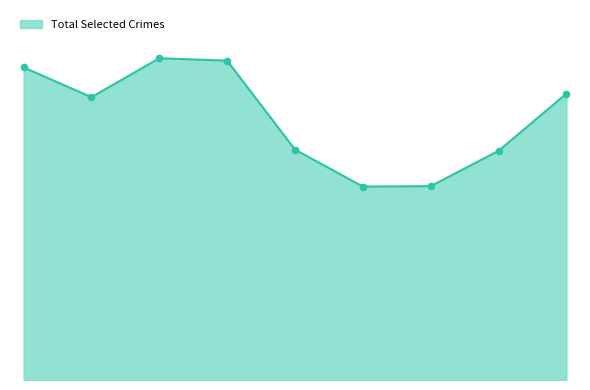

Does the chart have visible grid lines?

No